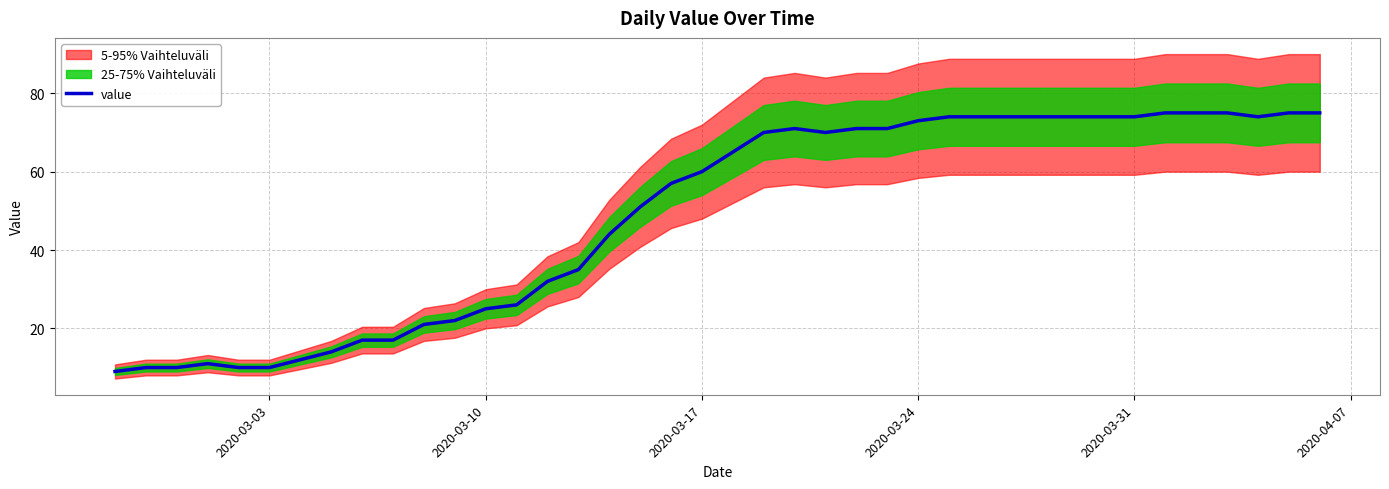

How many data points are less than 65?

20